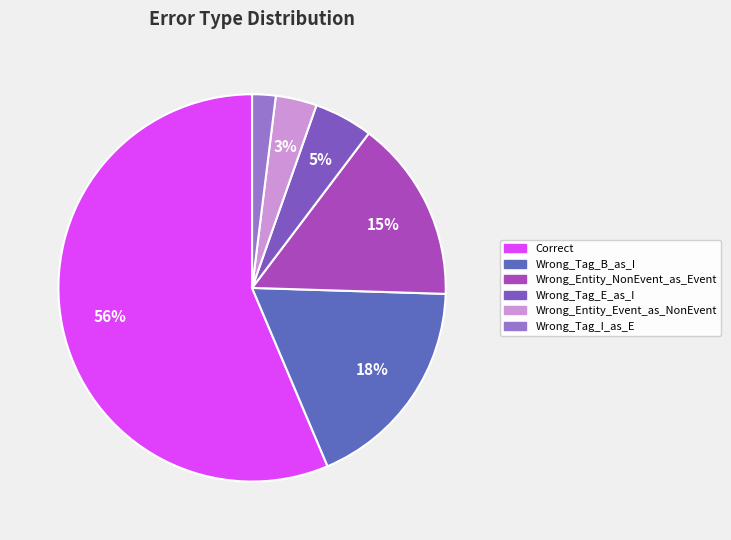

Count the number of slices in the pie.

6